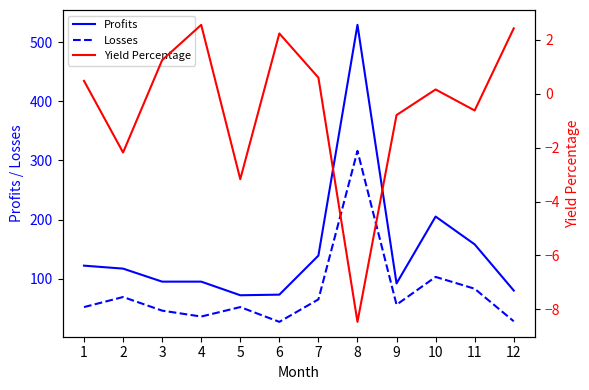

At which label does Yield Percentage reach its peak?

4